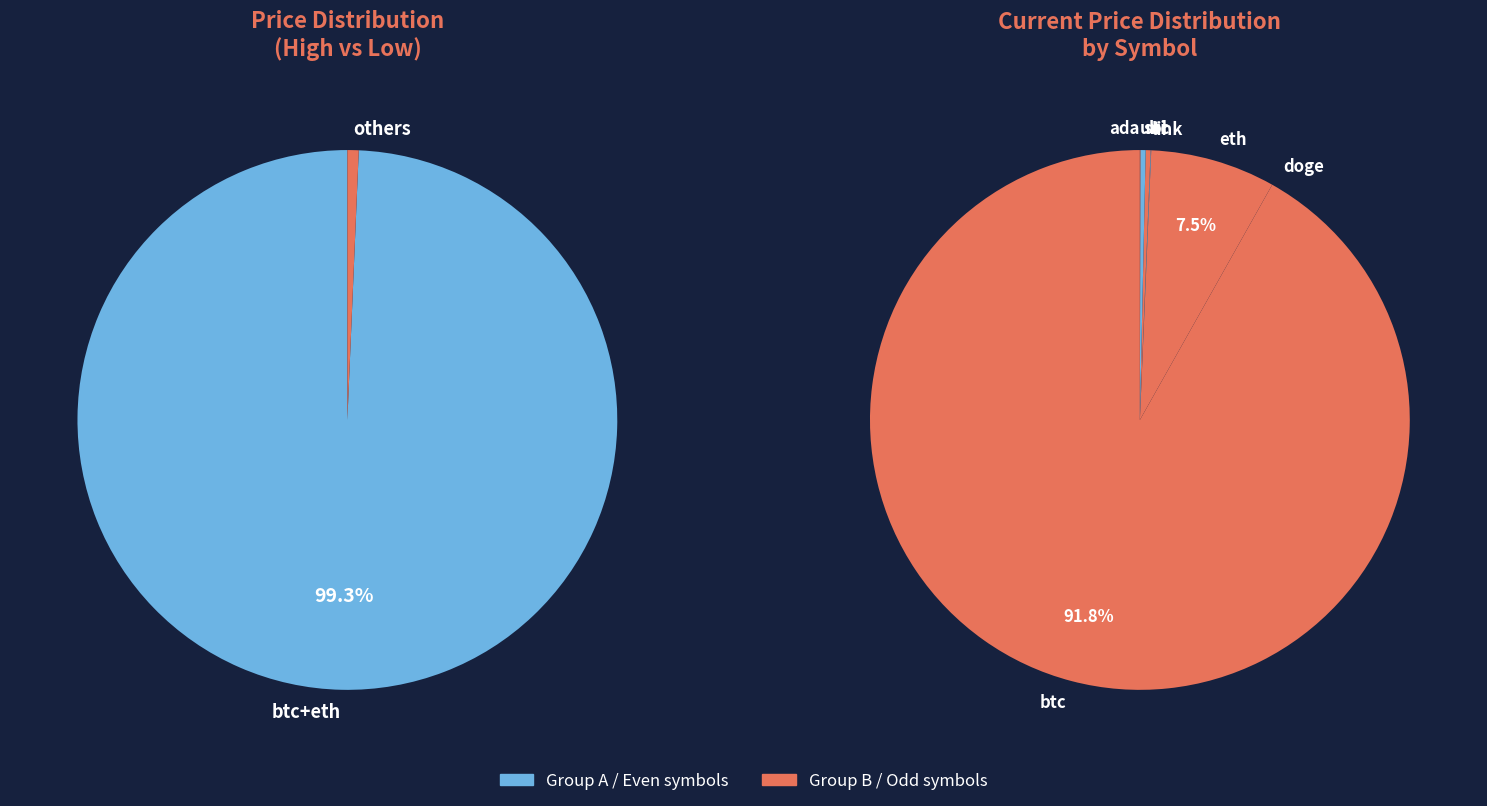

Rank the categories by value from highest to lowest.

btc, eth, sol, ltc, link, uni, ada, doge